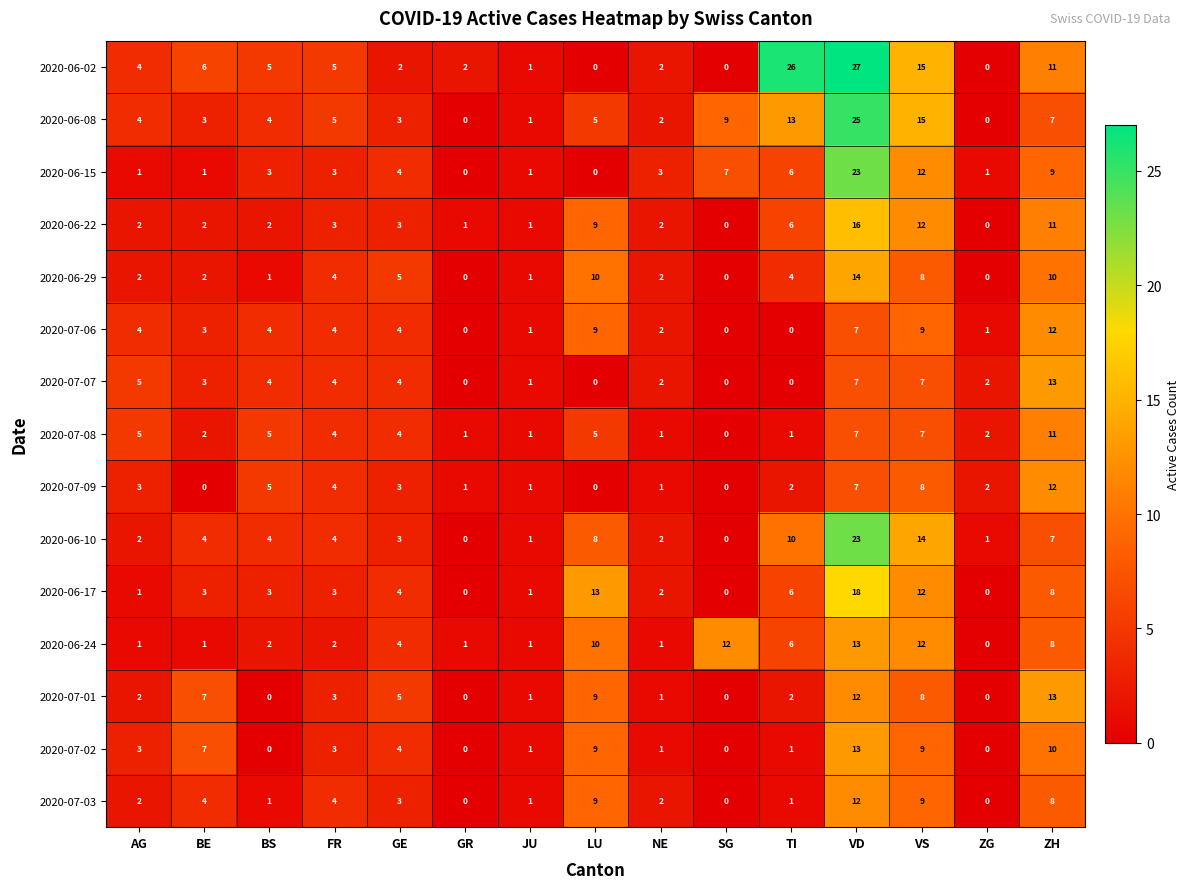

How many values in the 2020-06-10 series are below 4?

7